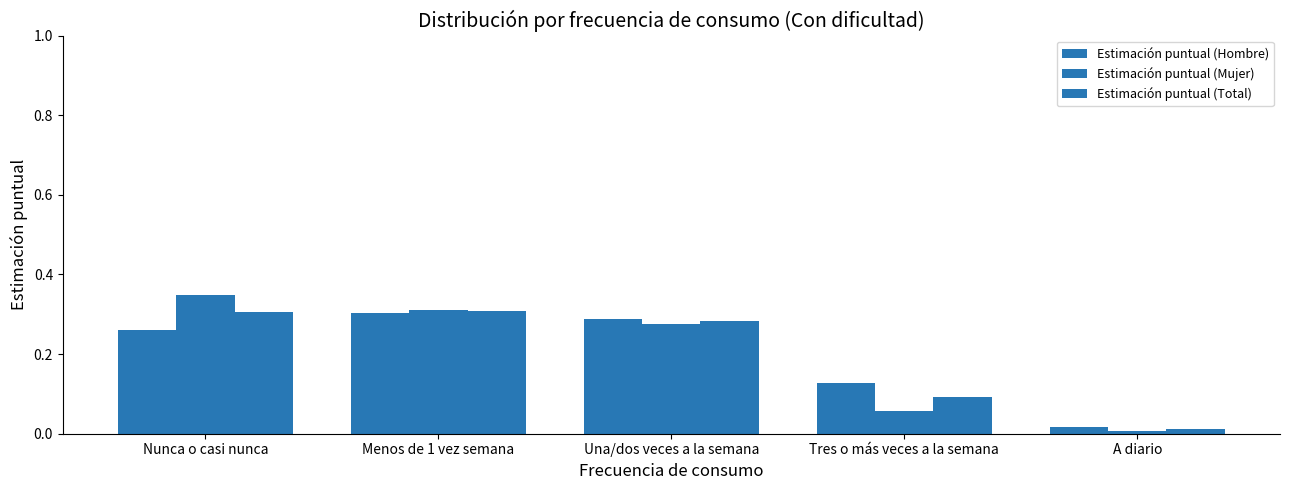

Count the number of categories in the chart.

5